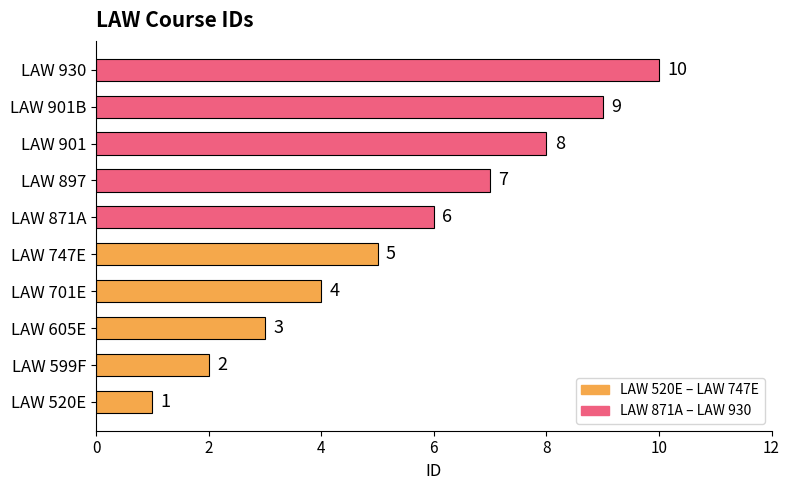

How many data points are less than 6?

5